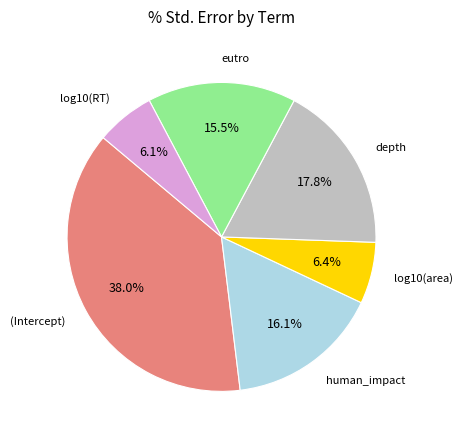

Is there any slice that represents more than half of the pie?

No